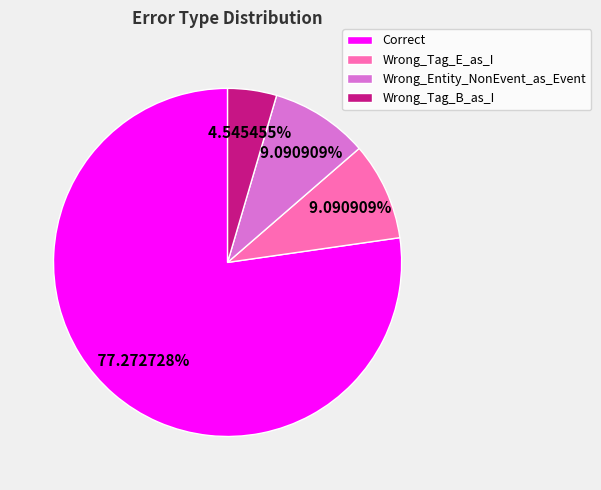

How many slices are in this pie chart?

4